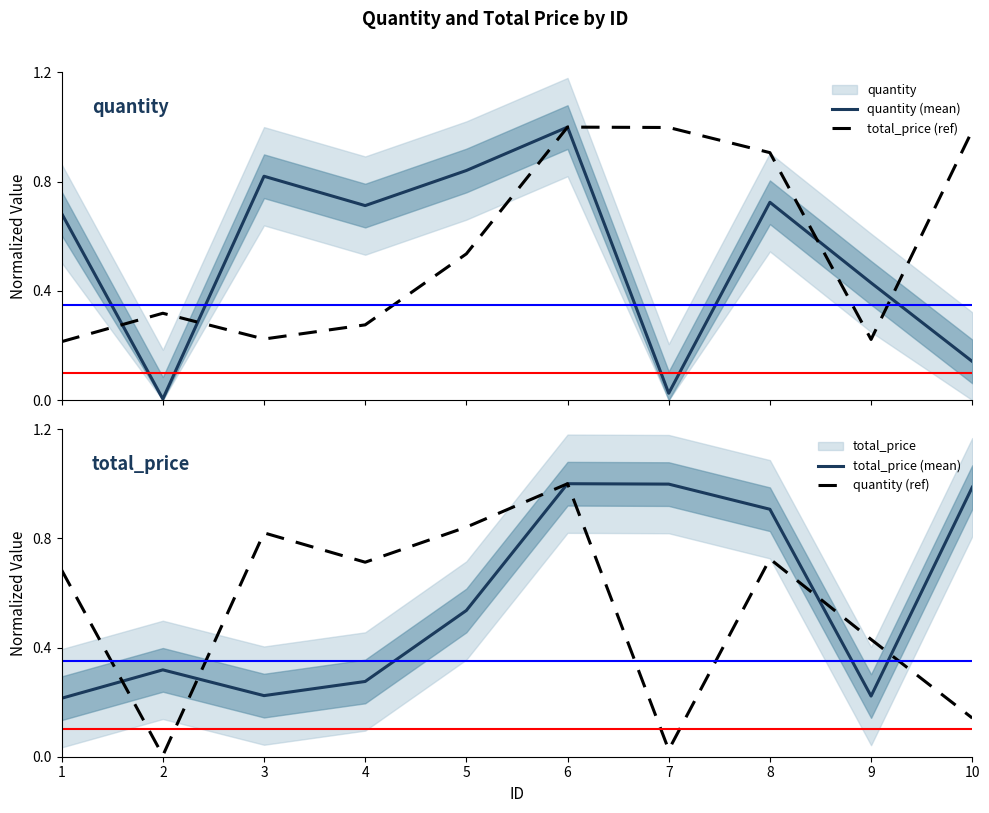

Which has a higher value, 3 or 7?

3